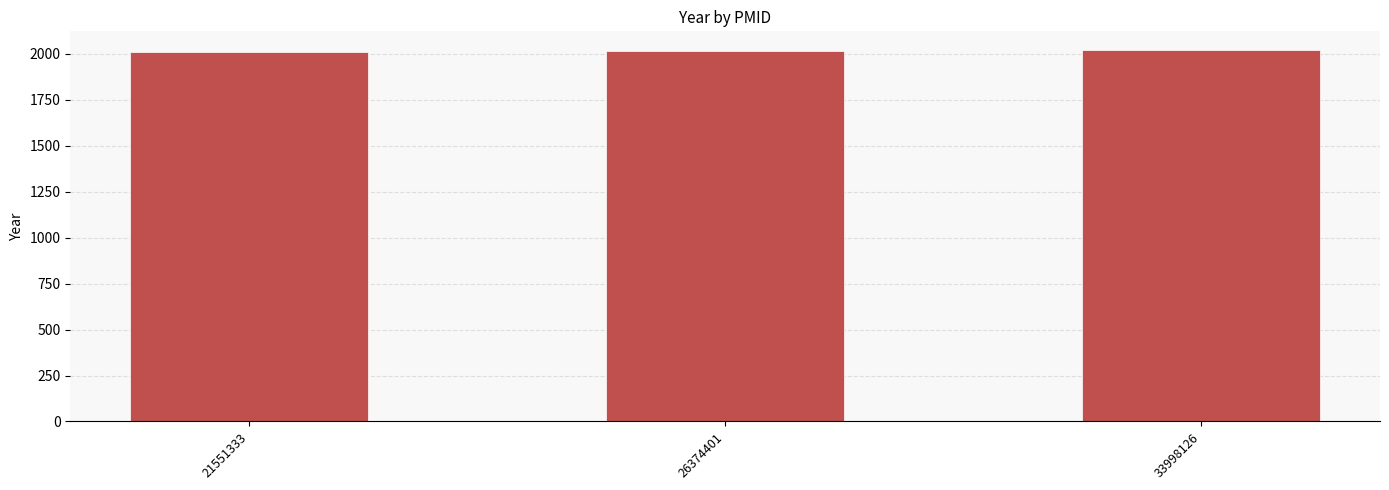

How many data points are less than 2015?

1